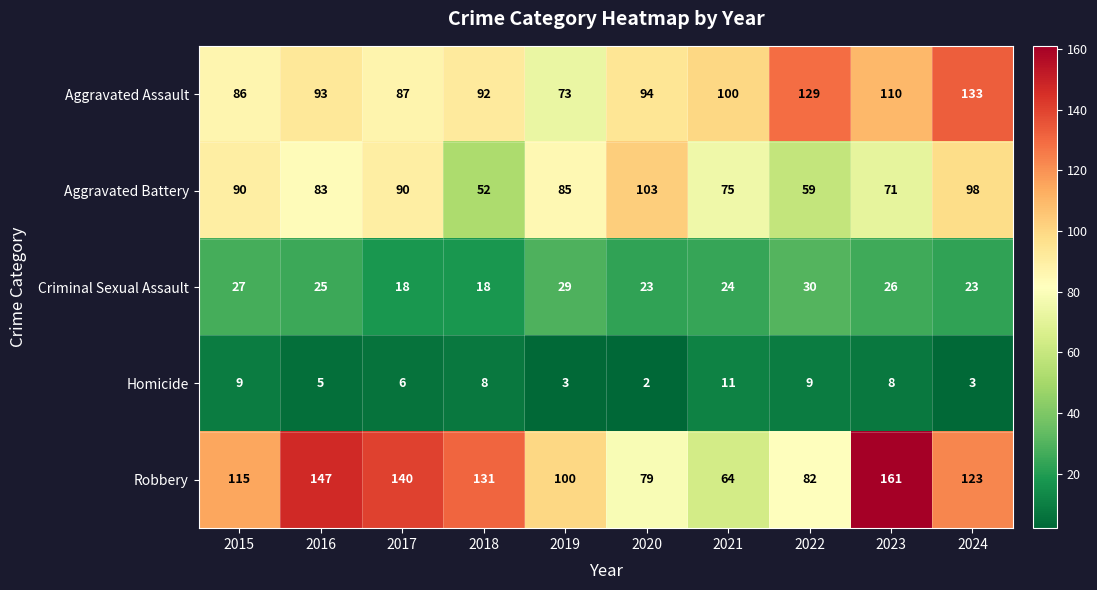

Which series has the widest spread of values?

Robbery